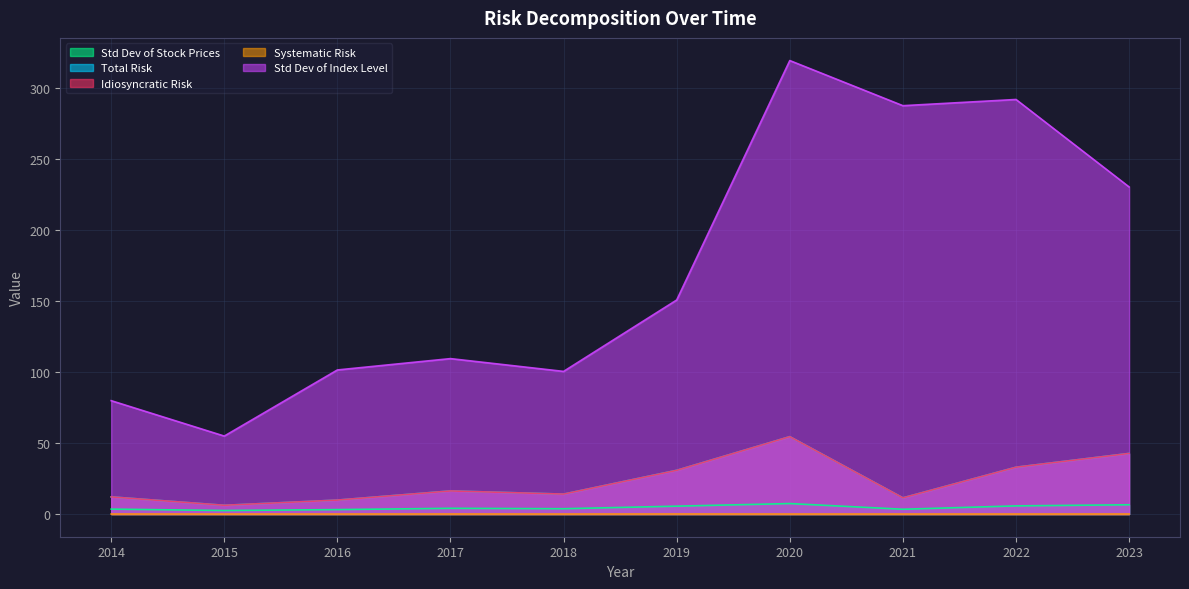

At which category does Systematic Risk reach its first local valley?

2015